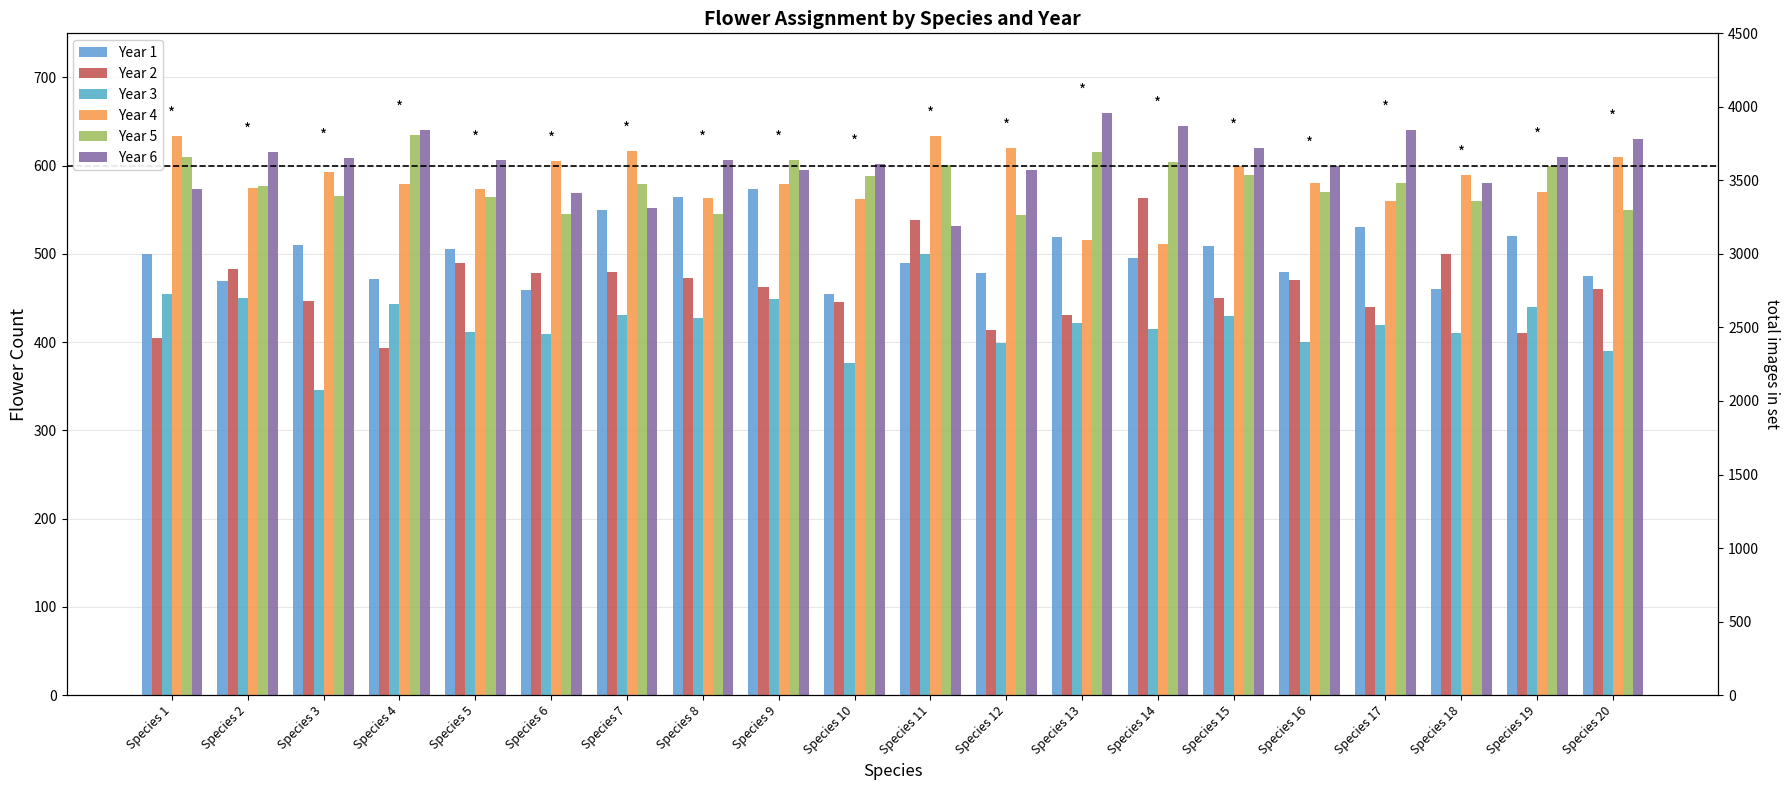

Is the value of Year 3 at Species 16 greater than the value of Year 2 at Species 9?

No